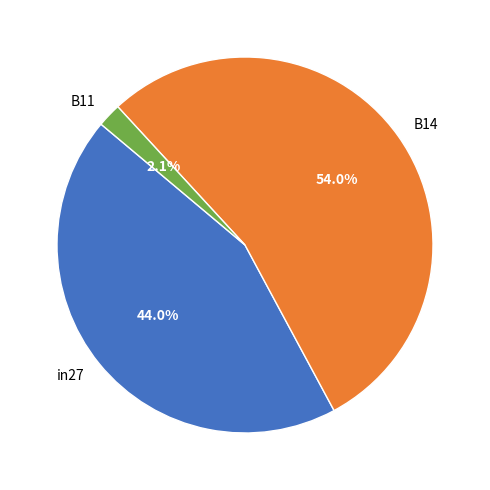

Which category has the smallest portion of the pie?

B11